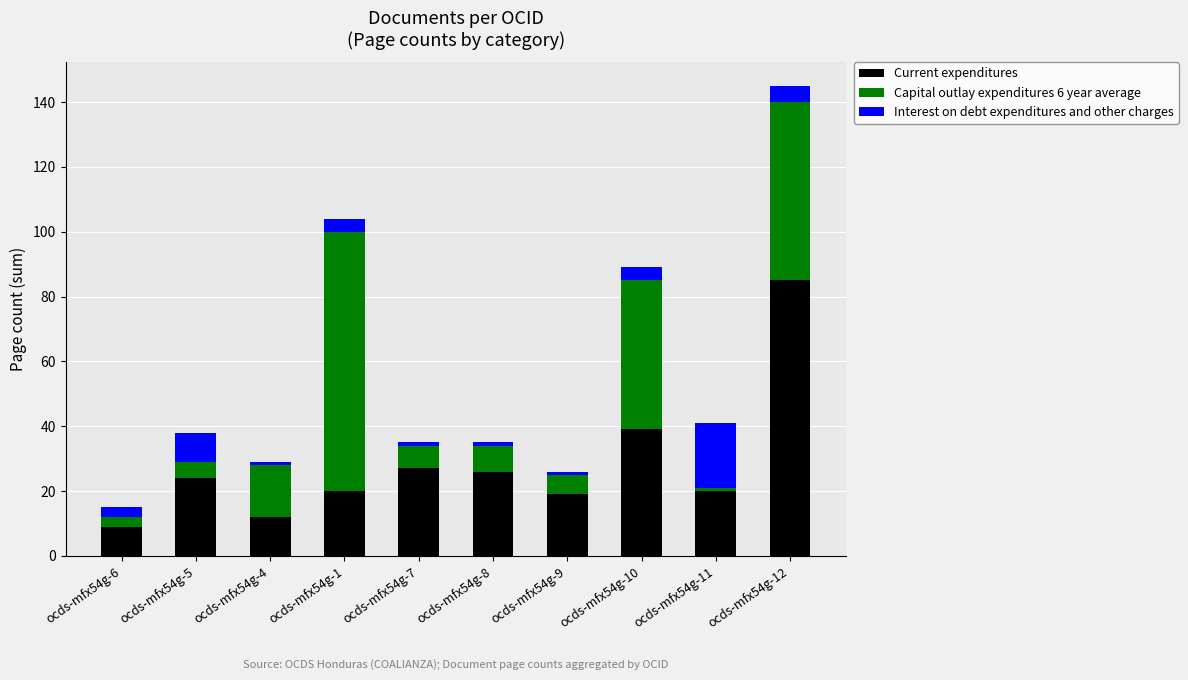

What is the maximum value for Current expenditures?

85